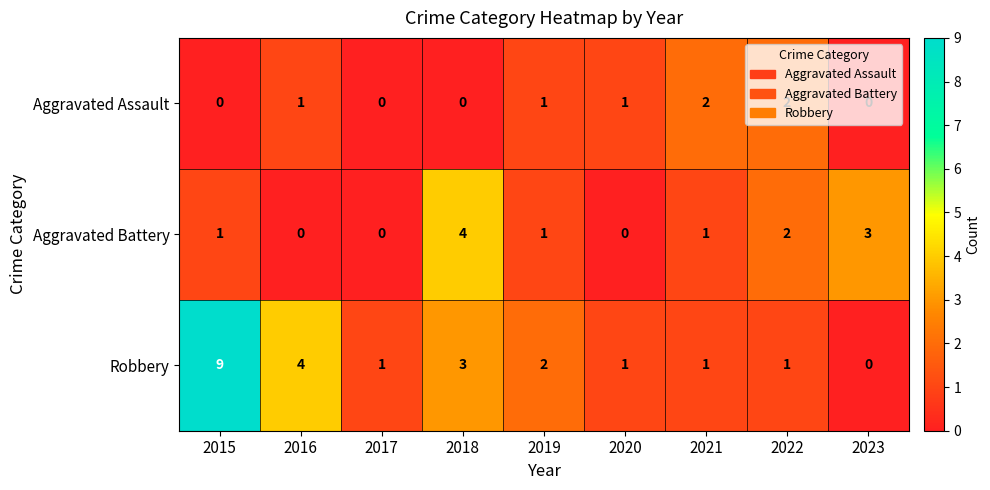

What is the total value across all series at 2015?

10